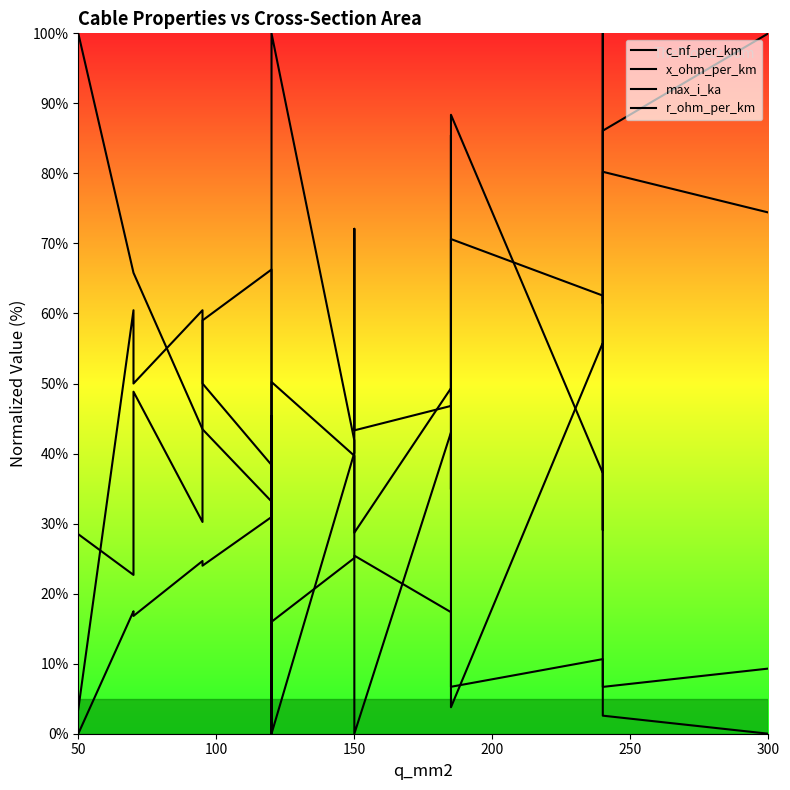

After their last crossing, which series has the higher values: r_ohm_per_km or x_ohm_per_km?

x_ohm_per_km